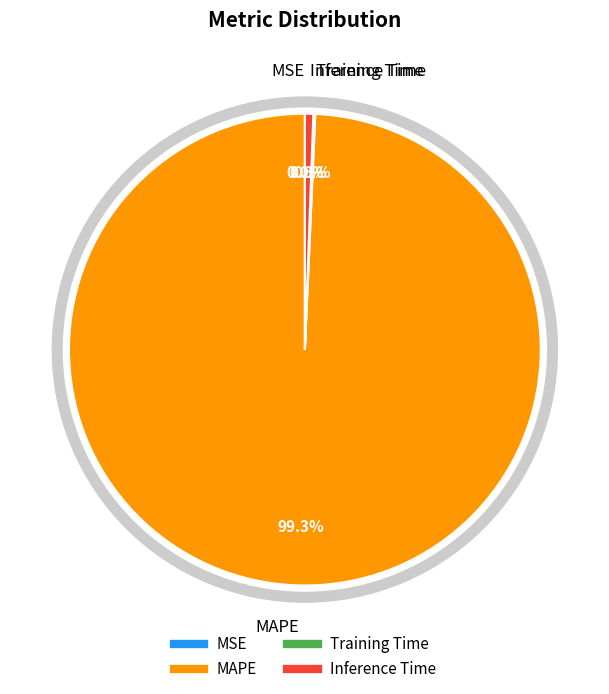

True or false: MAPE accounts for 99% of the total.

True